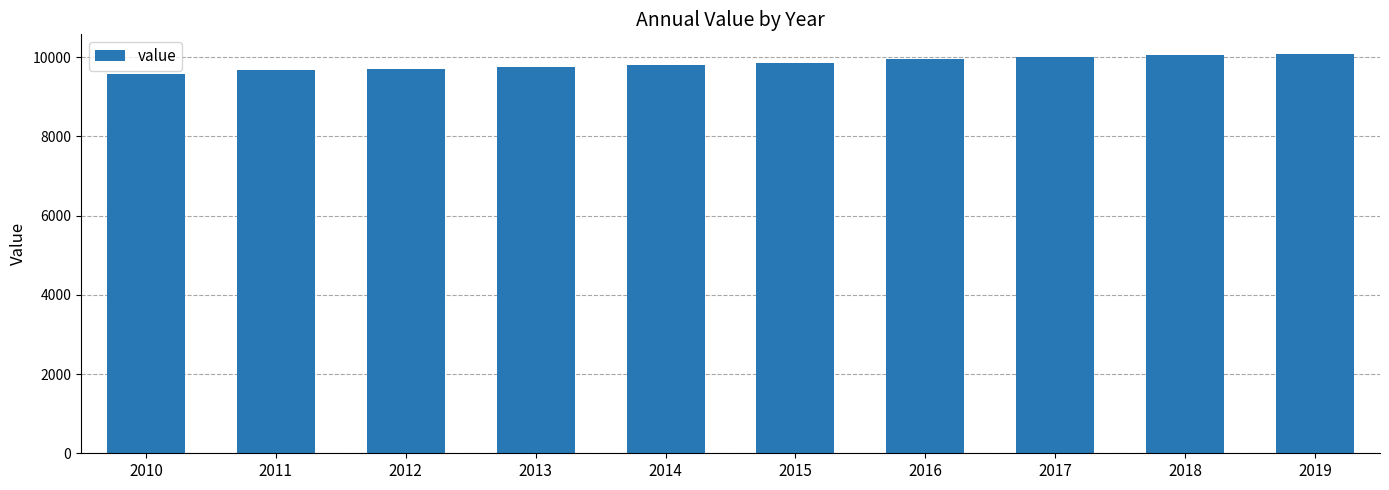

Count the number of categories in the chart.

10